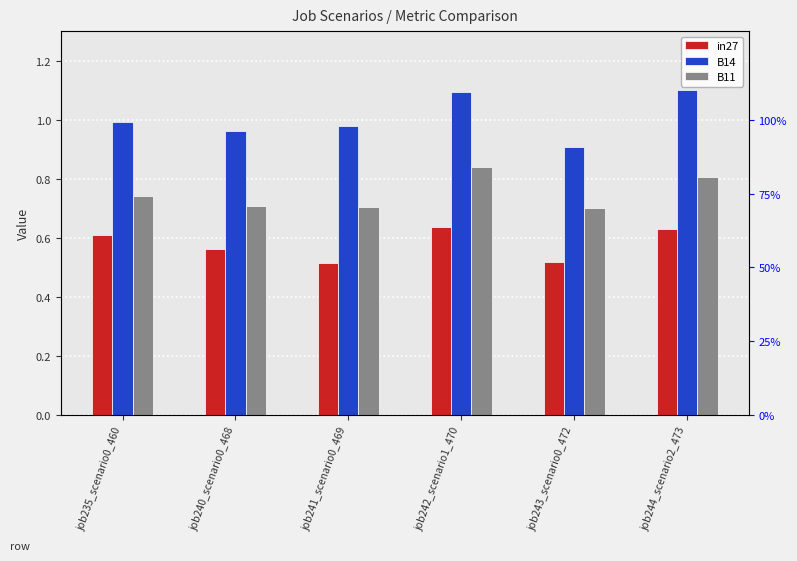

Rank the series at job243_scenario0_472 from highest to lowest value.

B14, B11, in27